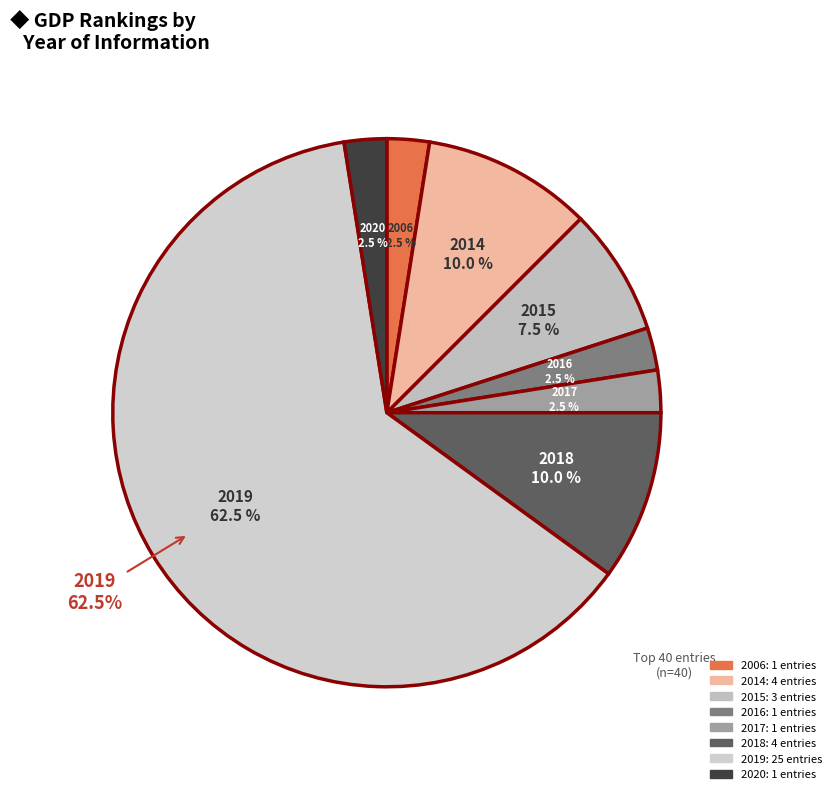

To the nearest percent, what portion does 2014 represent?

10%